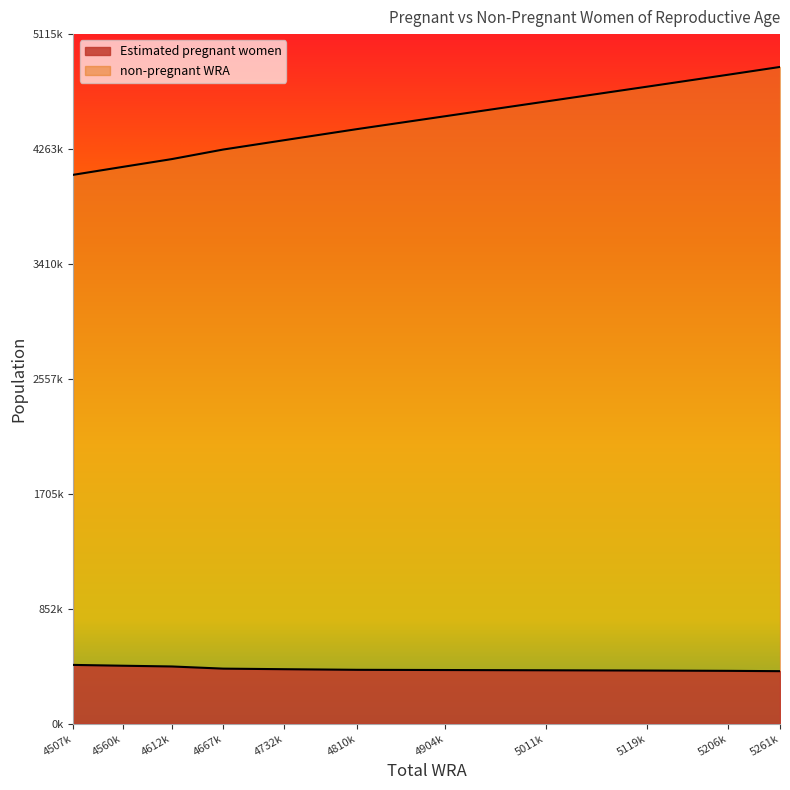

At which label does Estimated pregnant women reach its minimum?

5261k